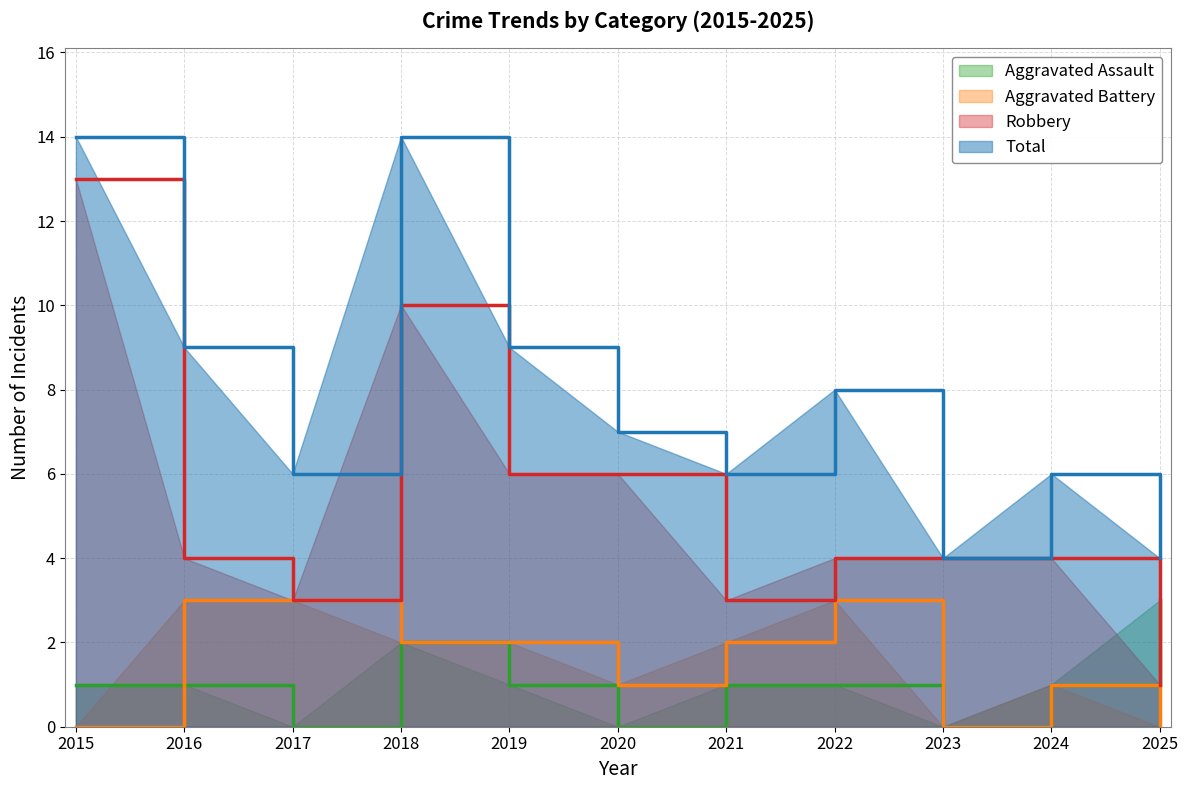

At which label does Aggravated Assault reach its minimum?

2017